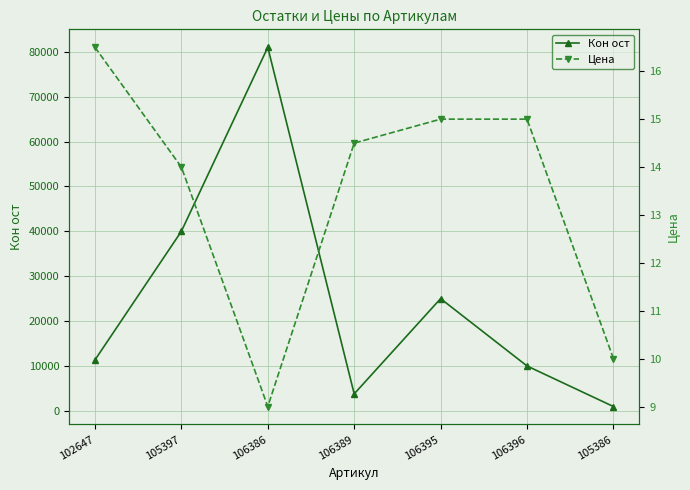

Reading left to right, transcribe all the data shown in this chart.

Кон ост: 11340.0	40000.0	81000.0	3780.0	25000.0	10000.0	960.0
Цена: 16.5	14.0	9.0	14.5	15.0	15.0	10.0